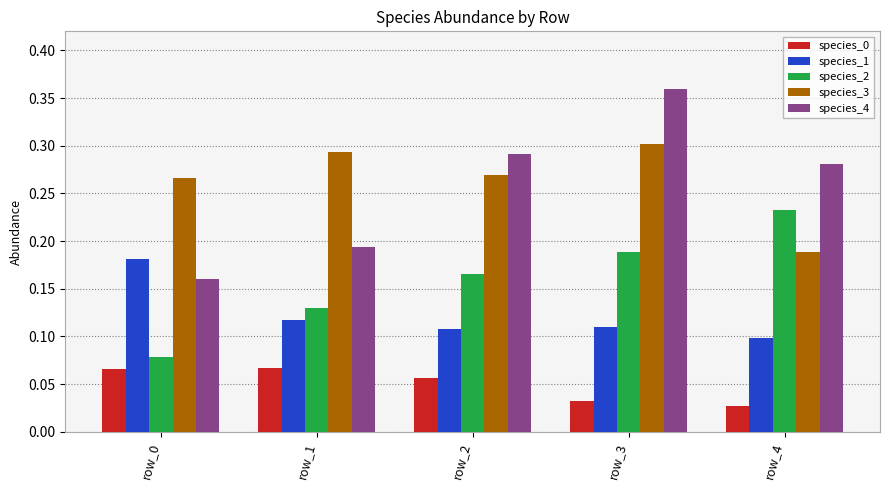

Which series has the widest spread of values?

species_4